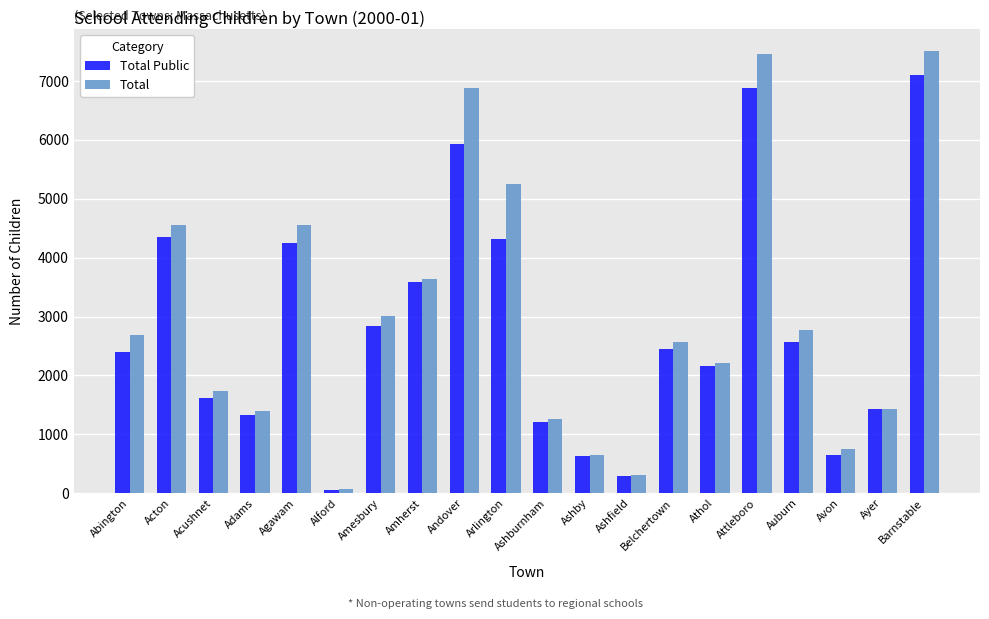

How many distinct data groups are displayed?

2